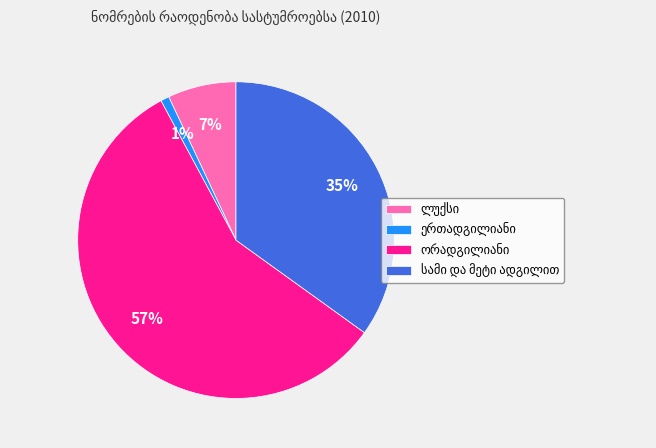

To the nearest percent, what is the average slice percentage?

25%